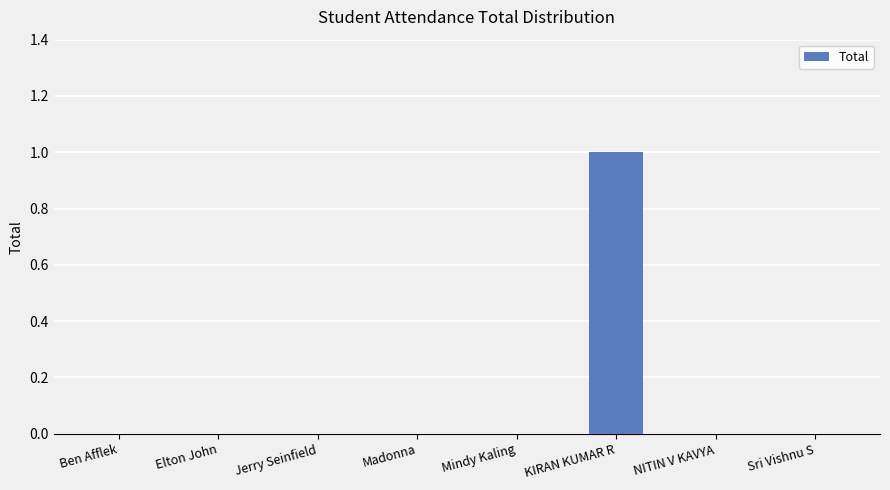

Is it true that the value at NITIN V KAVYA is -1?

False